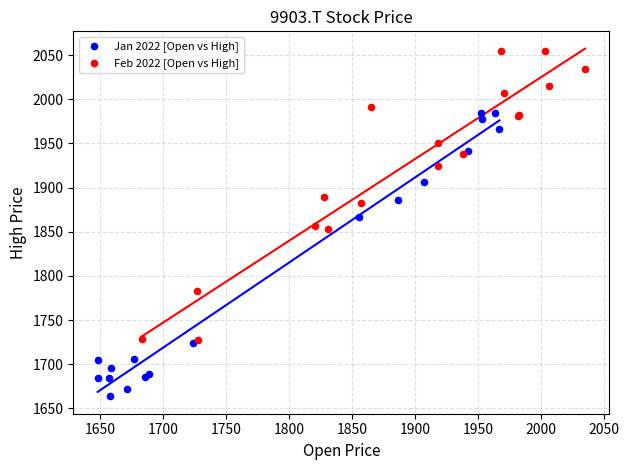

Which series has the widest spread of Y values?

Feb 2022 [Open vs High]